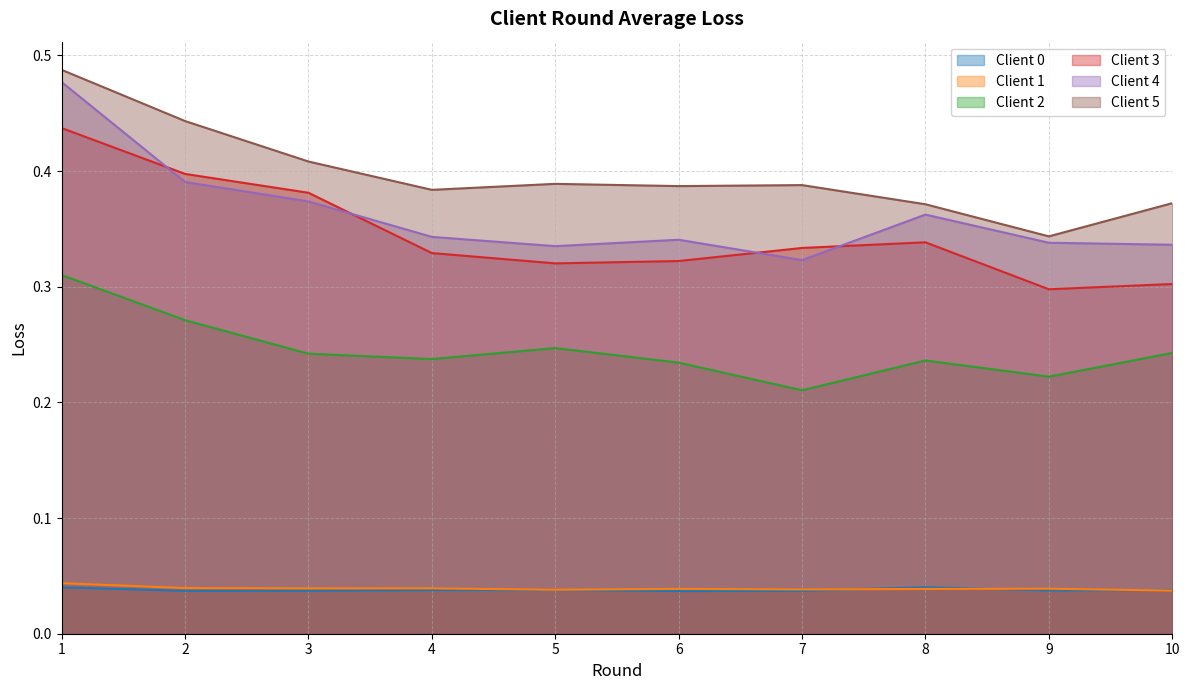

At how many categories does at least one series exceed 0?

10